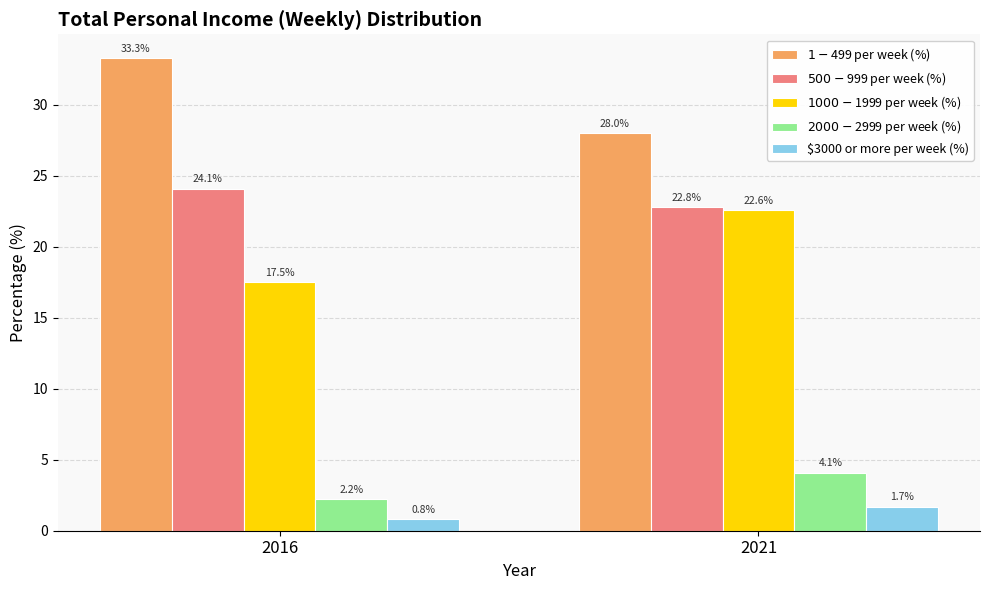

At which label does $1000-$1999 per week (%) reach its peak?

2021